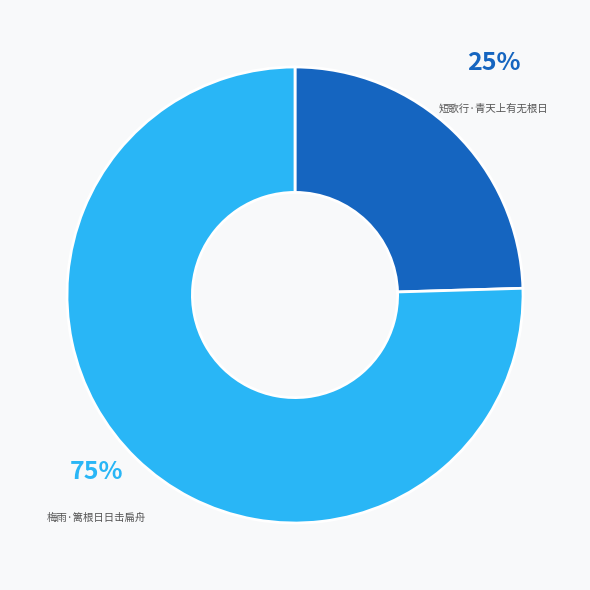

Do 短歌行·青天上有无根日 and 梅雨·篱根日日击扁舟 together represent more than half of the pie?

Yes